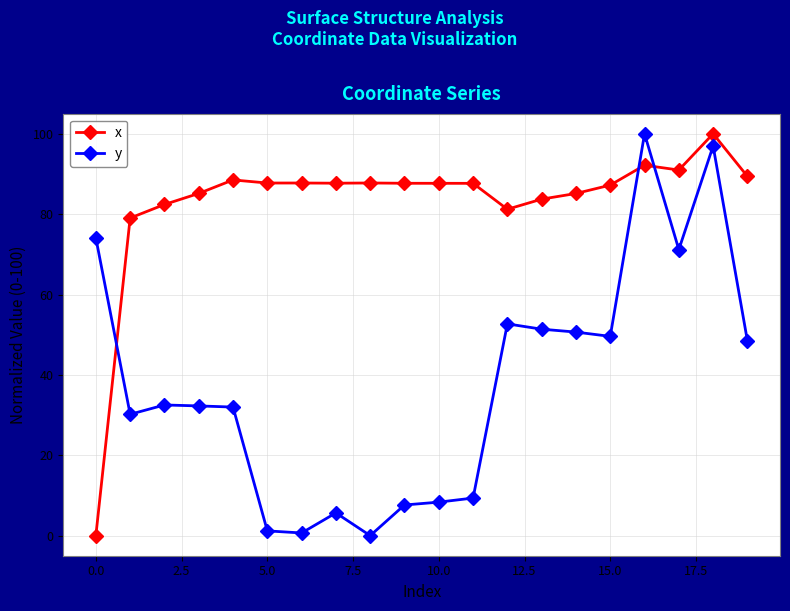

How many categories are shown in the chart?

20